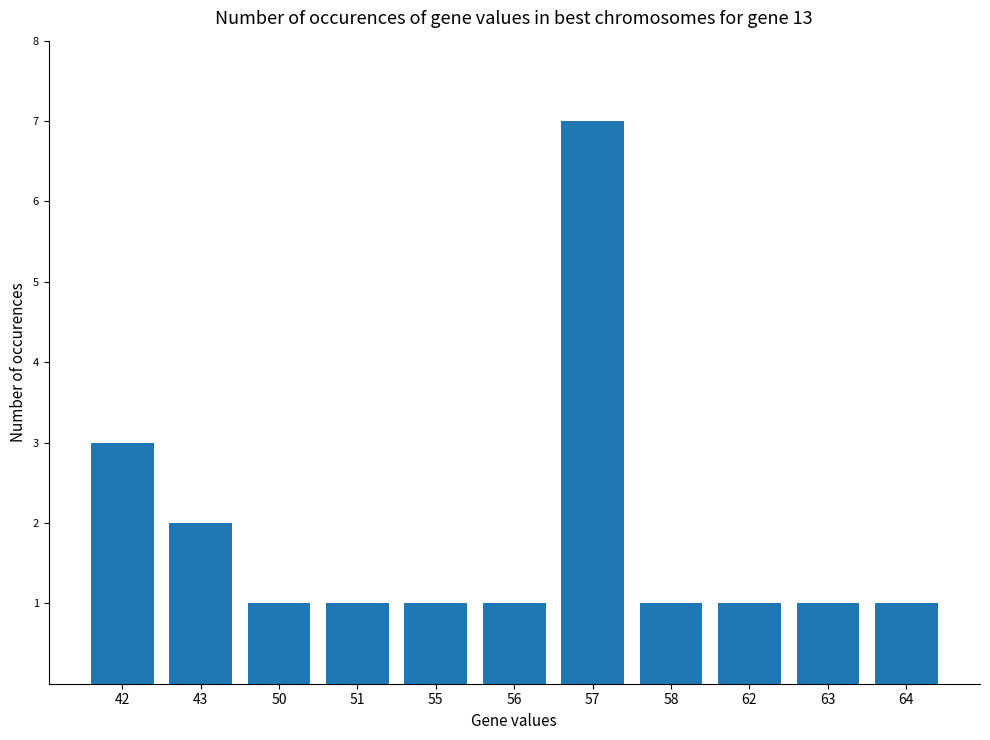

What is the smallest value displayed?

1